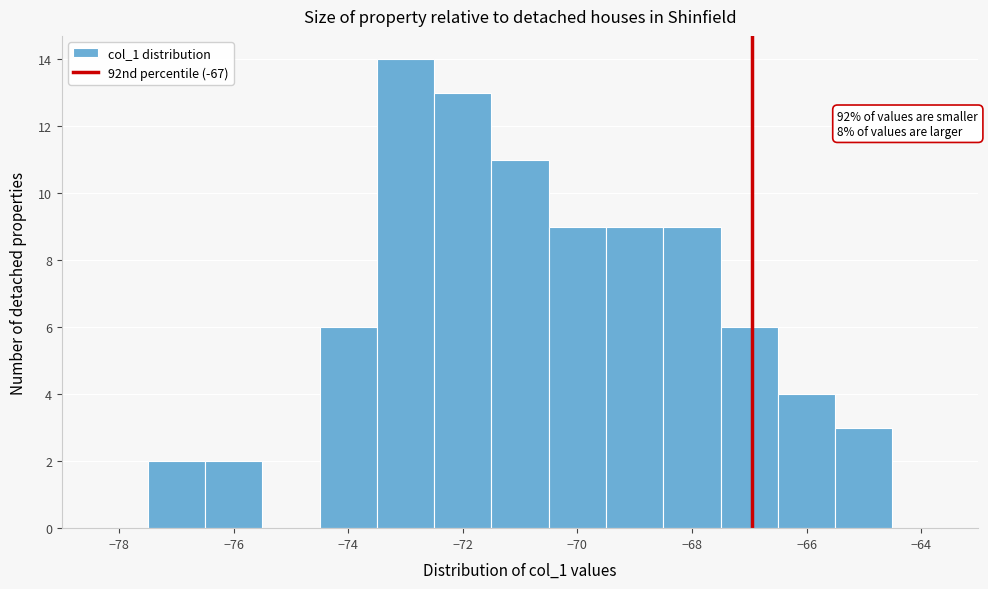

Which range on the x-axis has the tallest bar?

-73.5 to -72.5